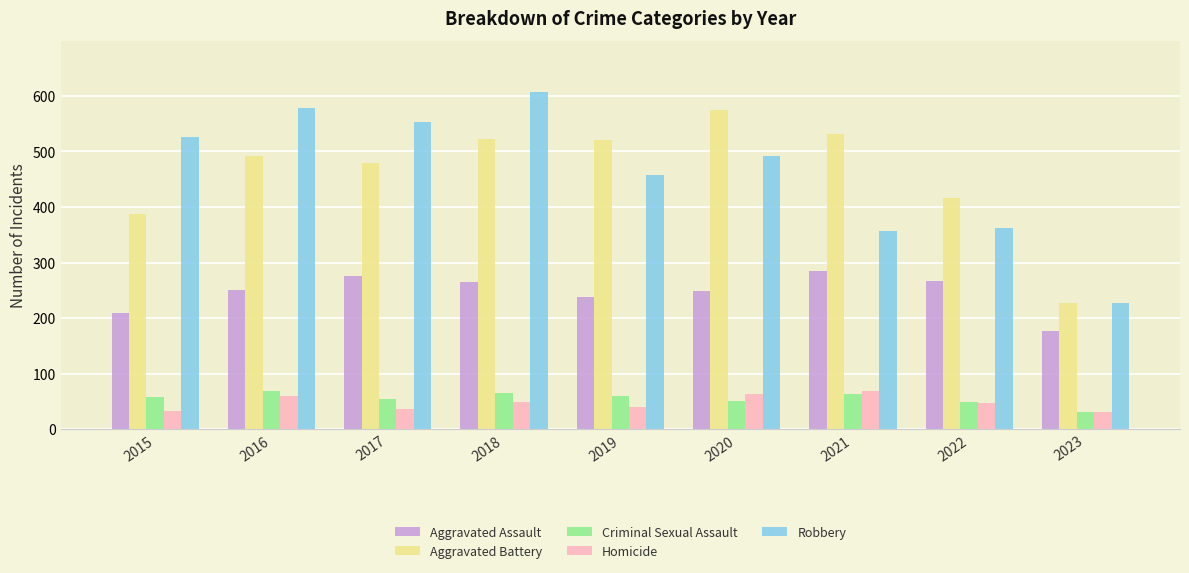

Is the value of Aggravated Assault at 2019 greater than the value of Robbery at 2021?

No